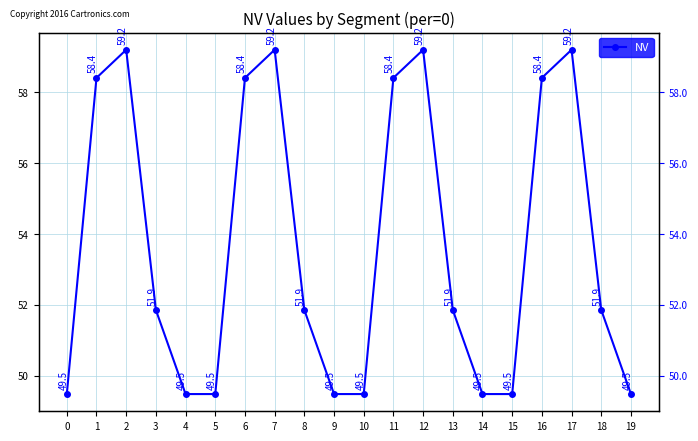

List the labels in order of value, smallest first.

0, 4, 5, 9, 10, 14, 15, 19, 3, 8, 13, 18, 1, 6, 11, 16, 2, 7, 12, 17